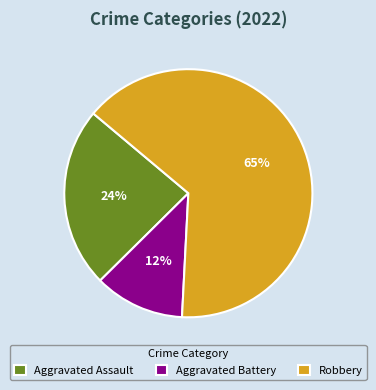

To the nearest percent, what is the combined percentage of Aggravated Assault and Robbery?

88%